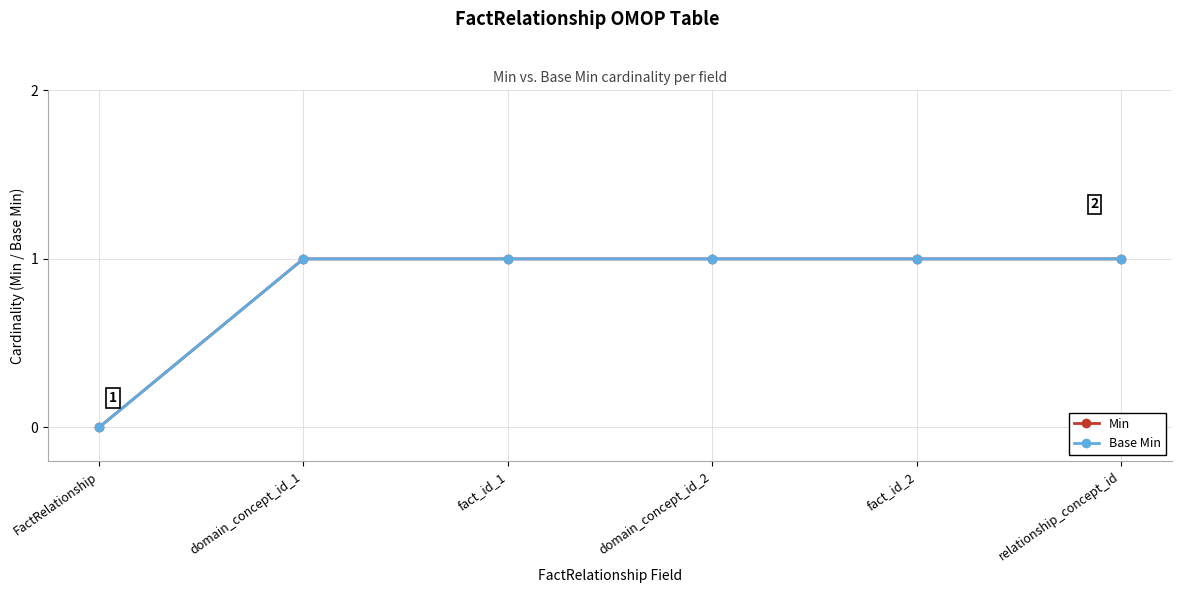

Which has a higher value, fact_id_2 or FactRelationship?

fact_id_2